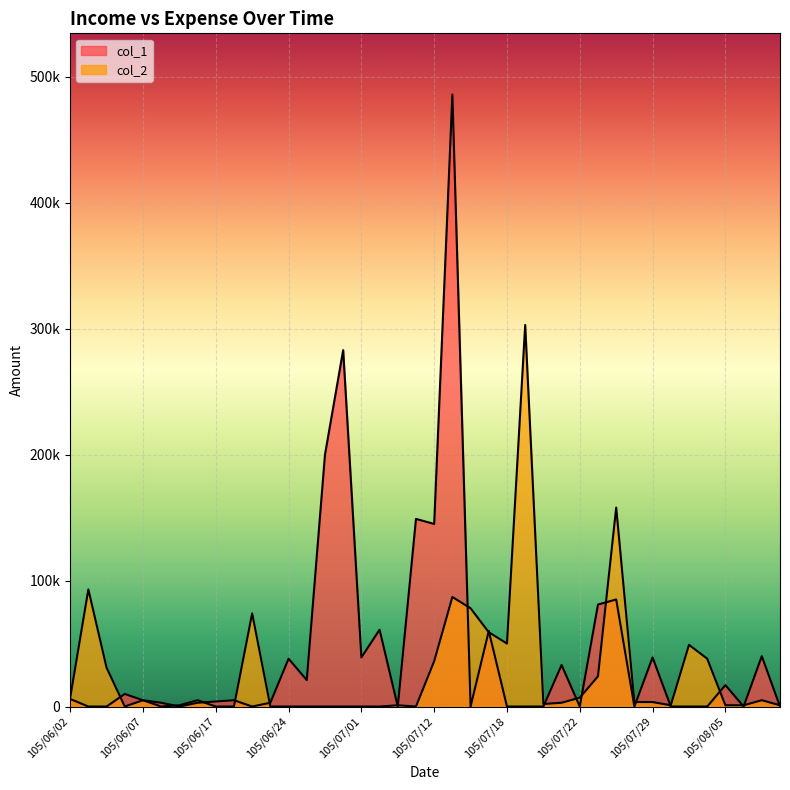

At 105/07/22, list the series in order from largest to smallest.

col_2, col_1